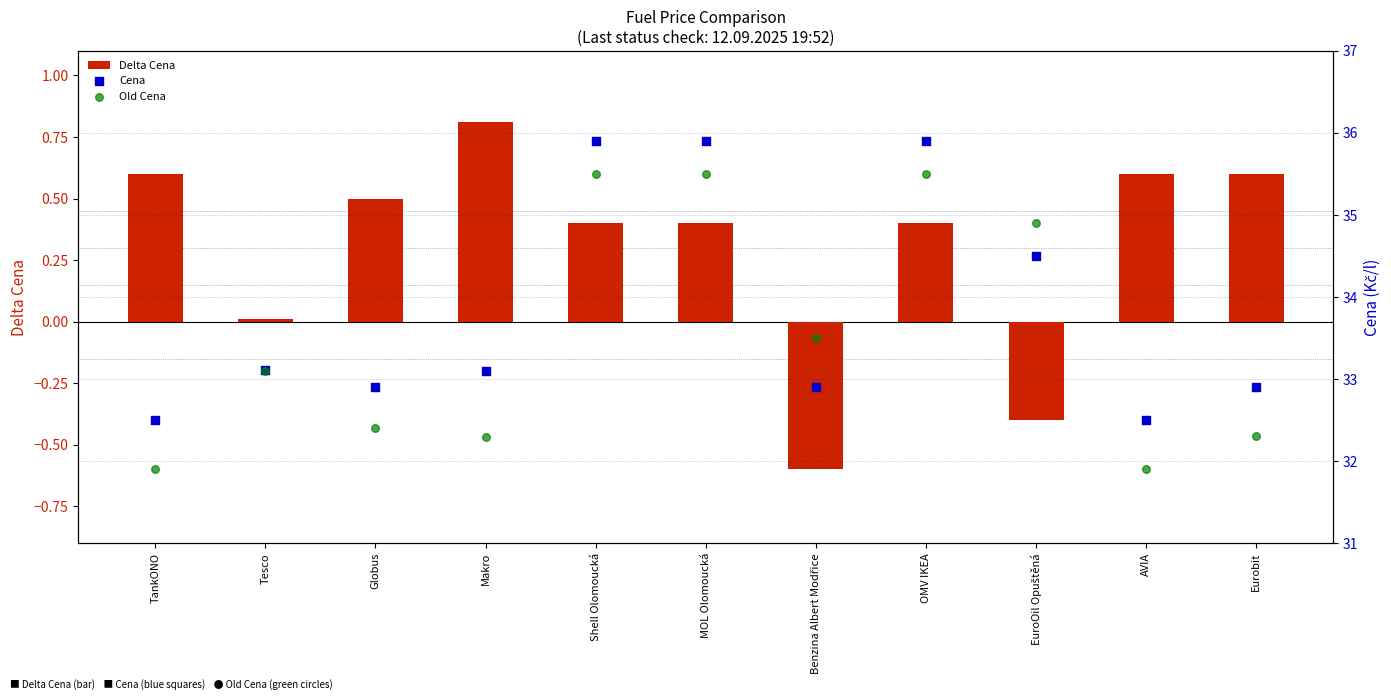

Which series has the largest total across all categories?

Cena